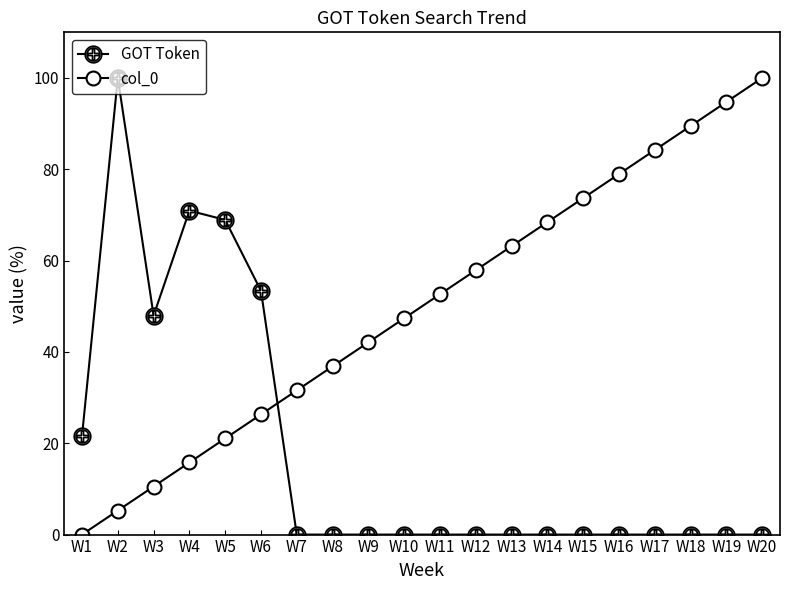

Is it true that col_0 equals 31.6 at W7?

True